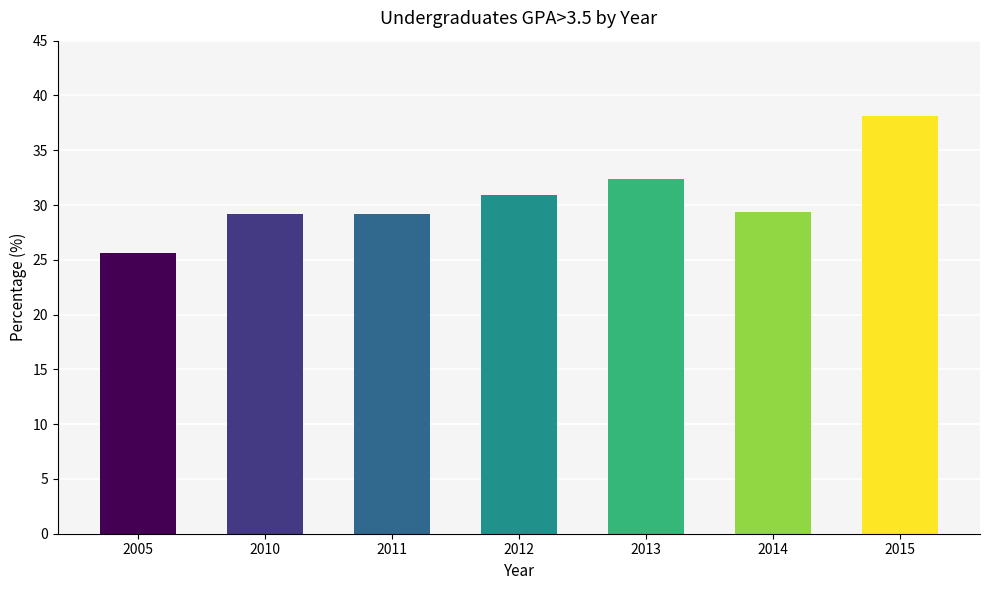

Which label corresponds to the largest value in the chart?

2015